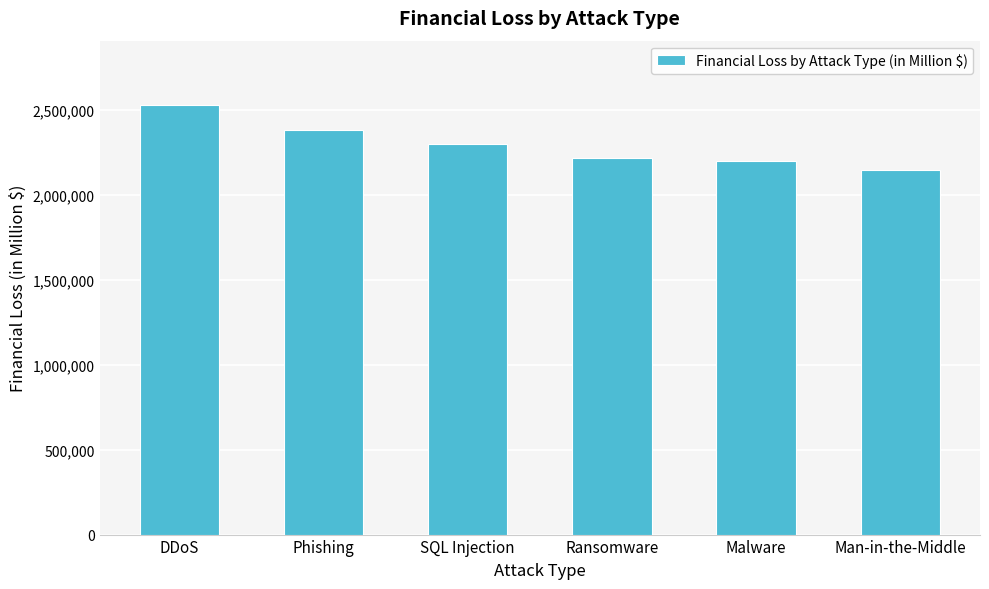

What is the approximate value at Phishing, to the nearest 10?

2384920